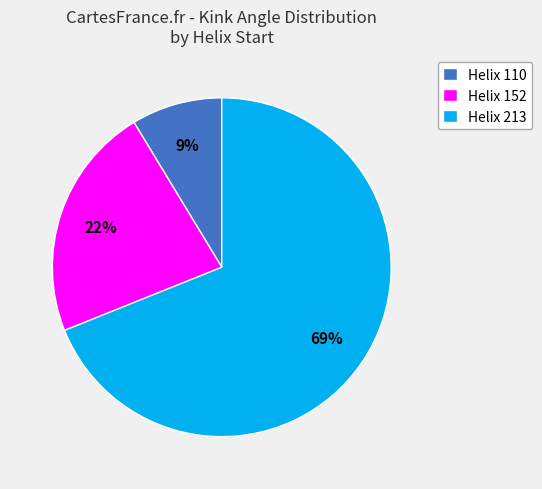

Between Helix 213 and Helix 152, which is larger?

Helix 213